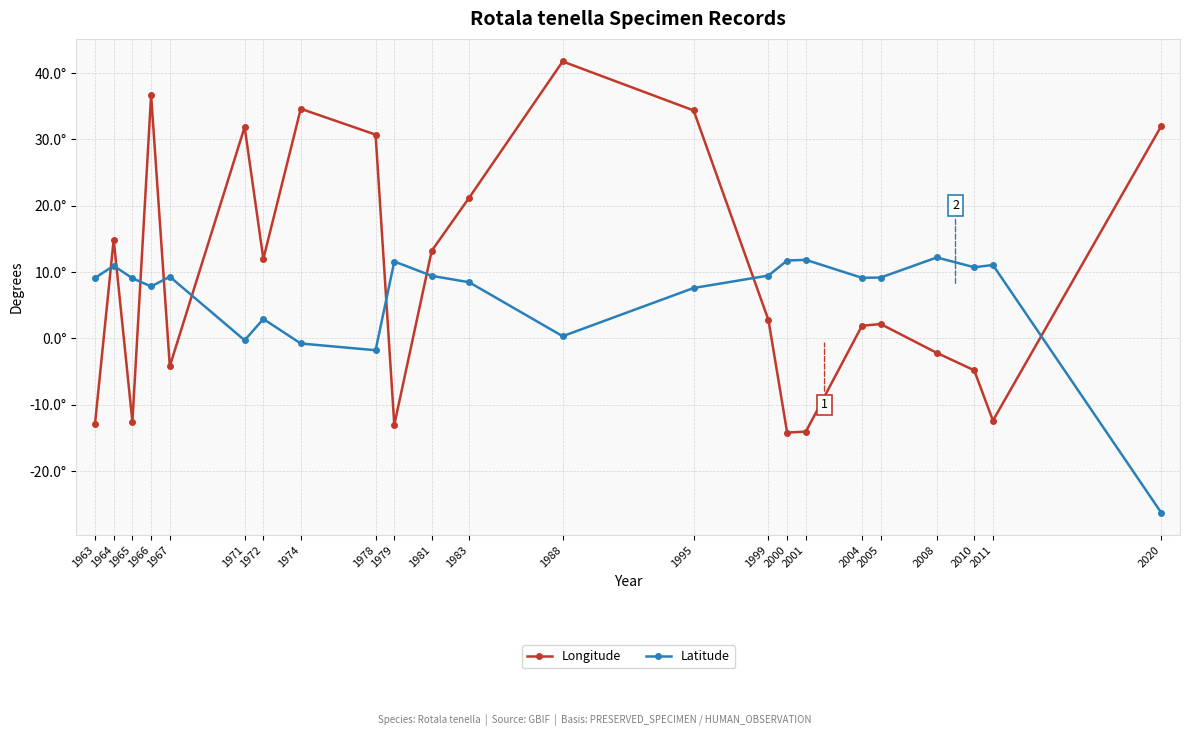

True or false: Longitude has a value of 54.4 at 1971.

False